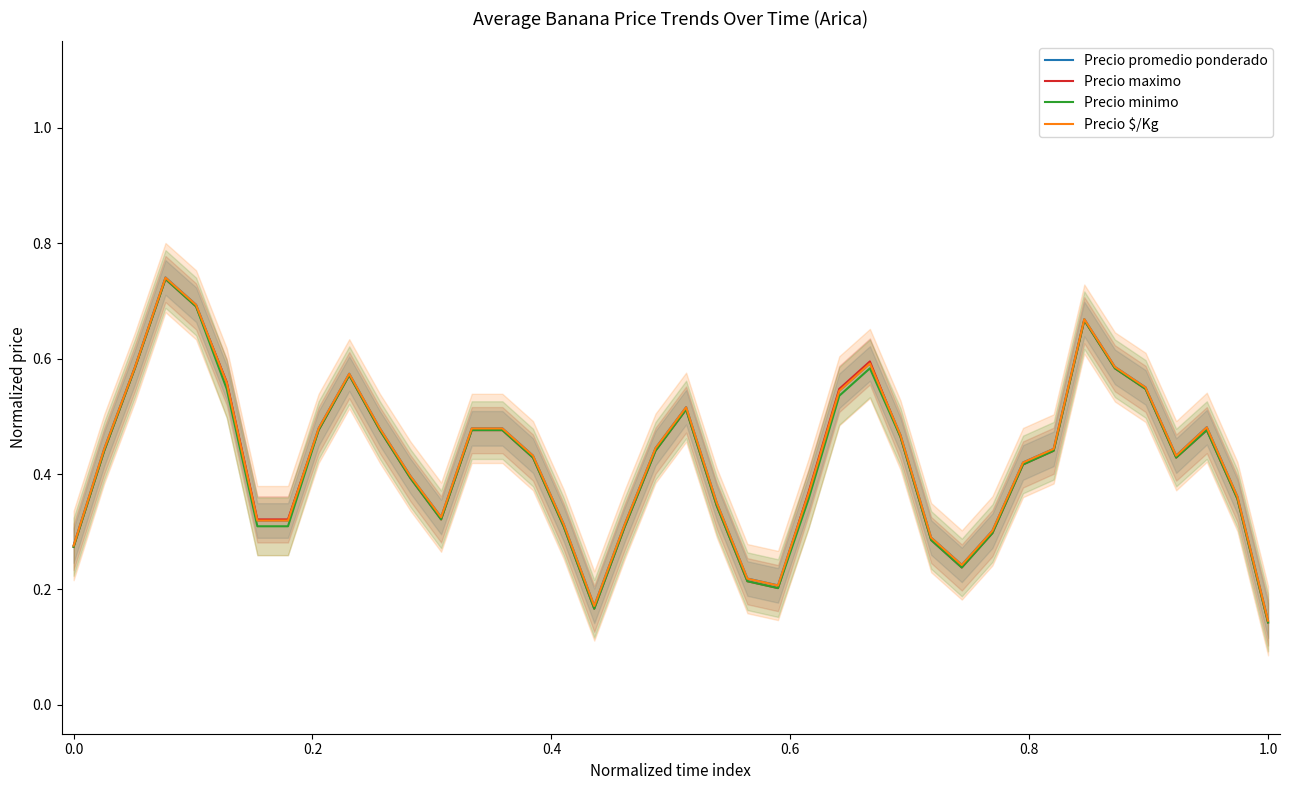

True or false: Precio minimo has more than 1 points higher than both neighbors.

True